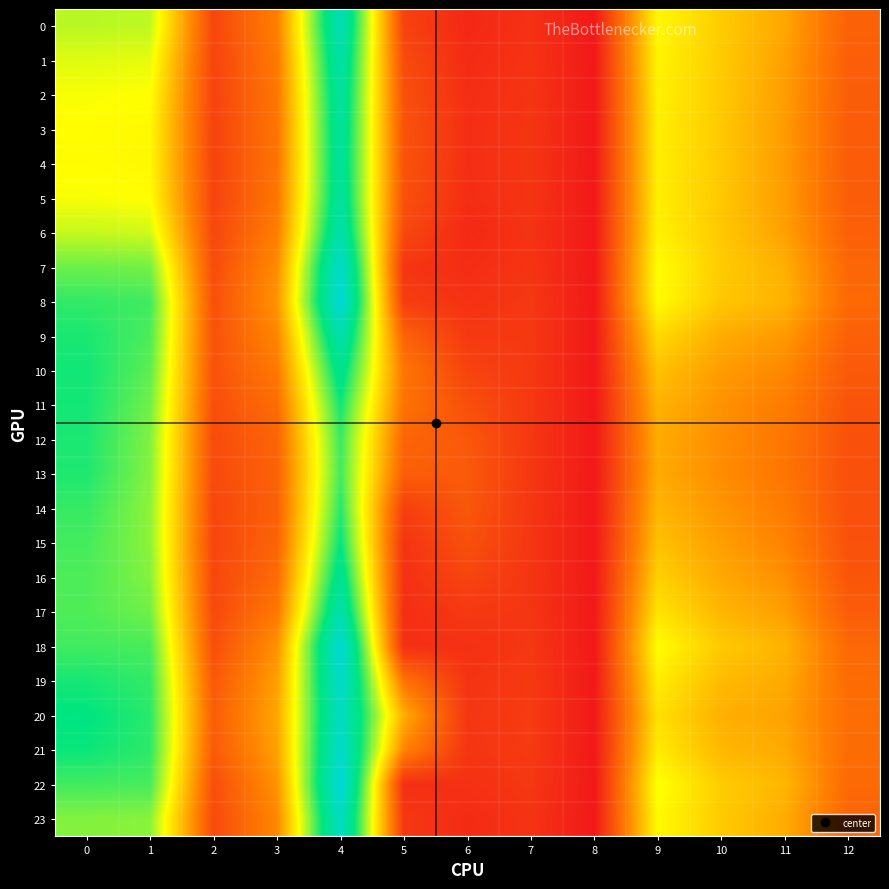

List the series in order of their peak value, lowest first.

14, 13, 12, 11, 15, 10, 16, 4, 3, 5, 2, 1, 6, 17, 9, 0, 23, 20, 7, 21, 19, 18, 8, 22